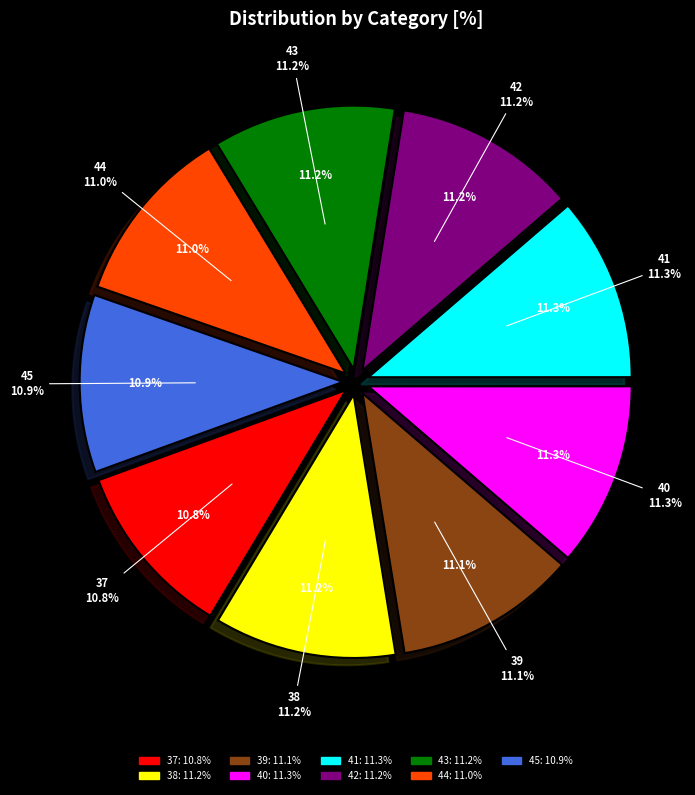

What is the smallest slice in the pie chart?

37